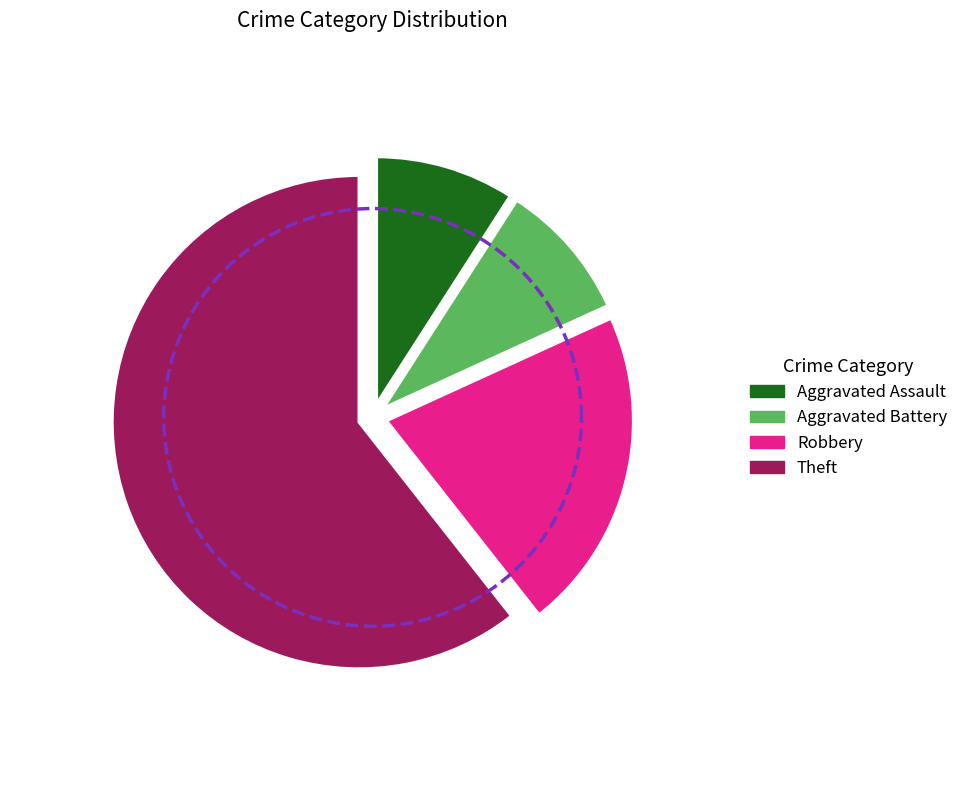

To the nearest percent, what percentage of the pie is Theft?

59%